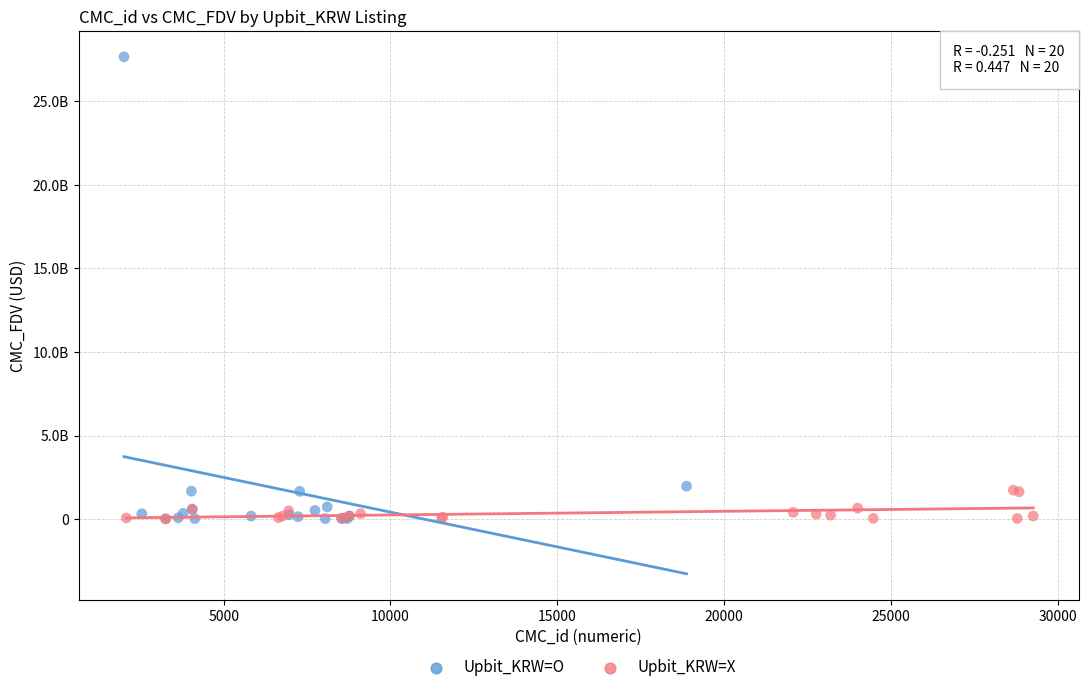

Which series contains the highest Y value?

Upbit_KRW=O